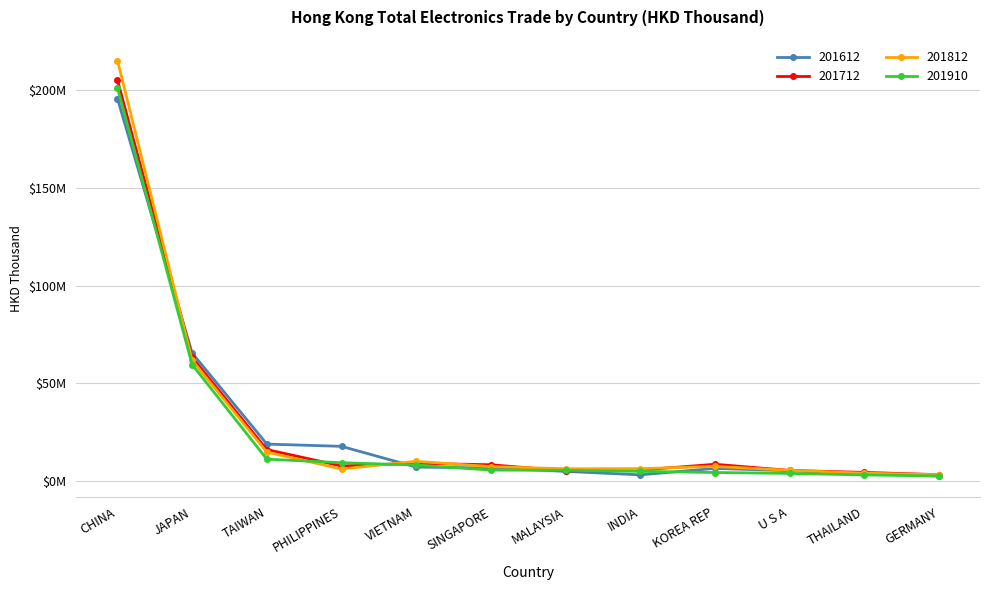

What is the sum of all 201712 values?

341040334.0